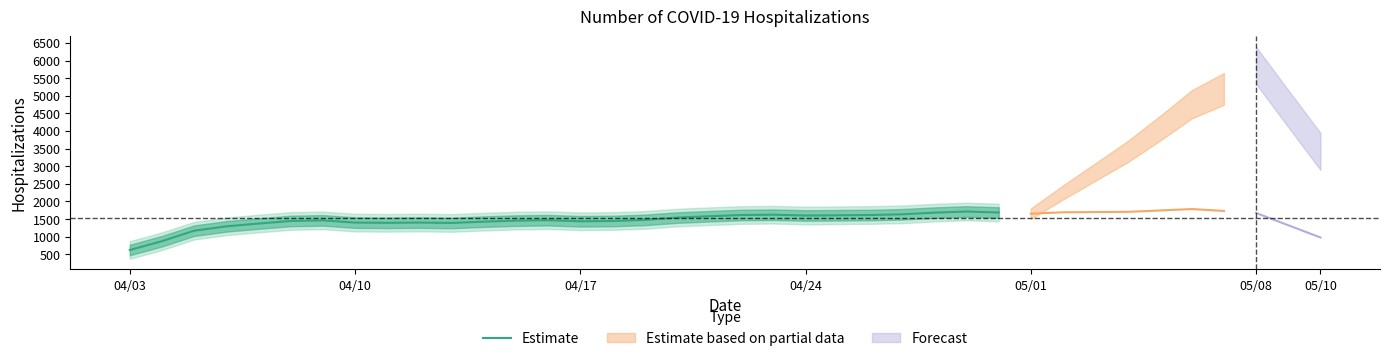

What is the lowest value of the Estimate series?

622.4